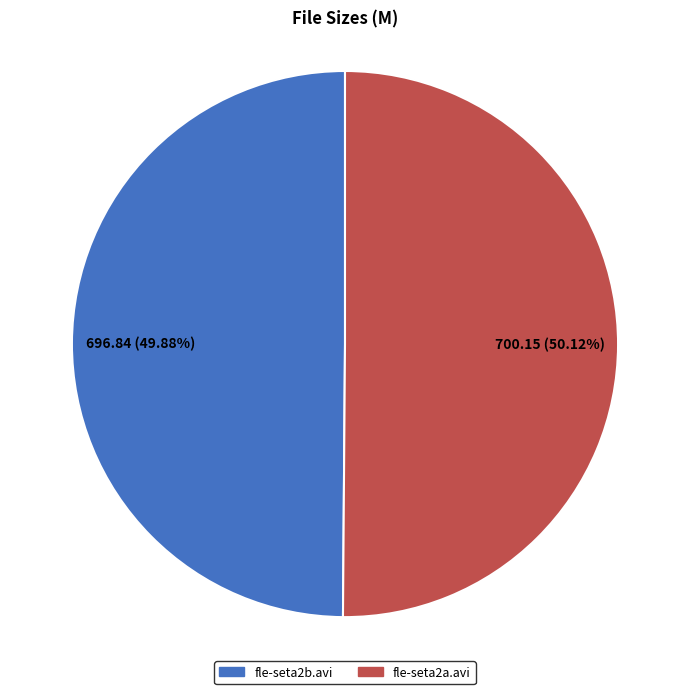

Do fle-seta2a.avi and fle-seta2b.avi together represent more than half of the pie?

Yes